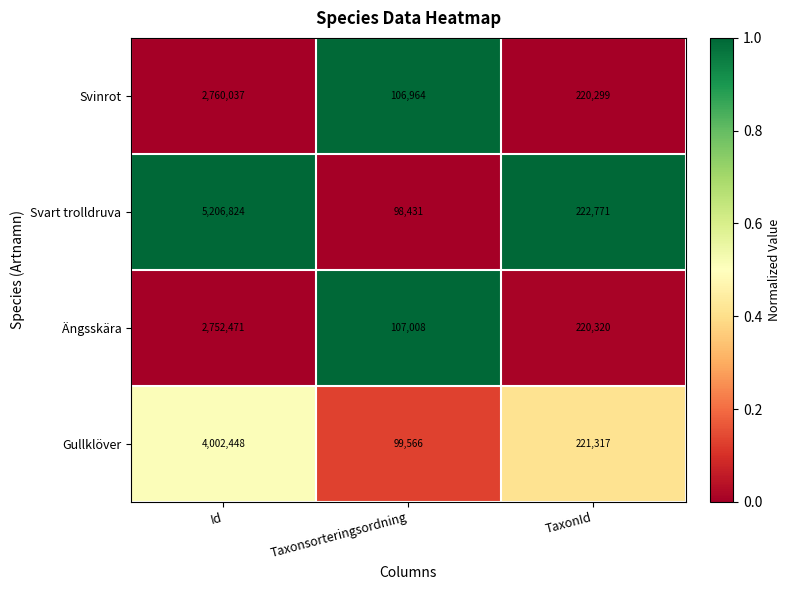

Reading right to left, extract all data points from this chart.

Svinrot: 220299	106964	2760037
Svart trolldruva: 222771	98431	5206824
Ängsskära: 220320	107008	2752471
Gullklöver: 221317	99566	4002448